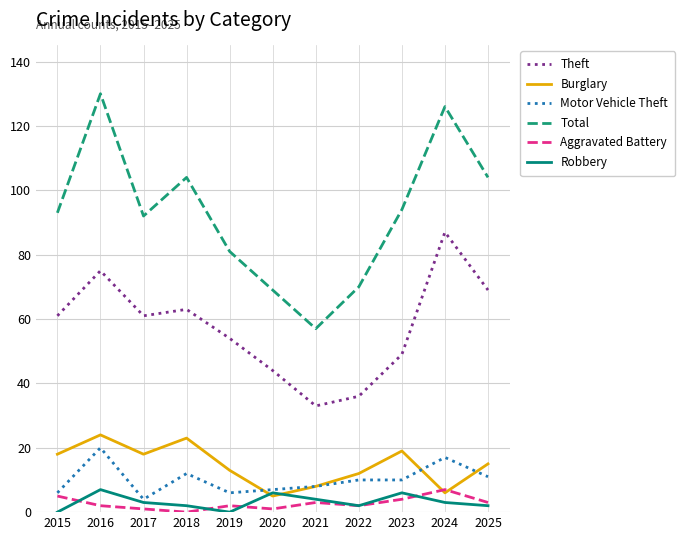

In Aggravated Battery, how many points are lower than both neighbors (excluding endpoints)?

3